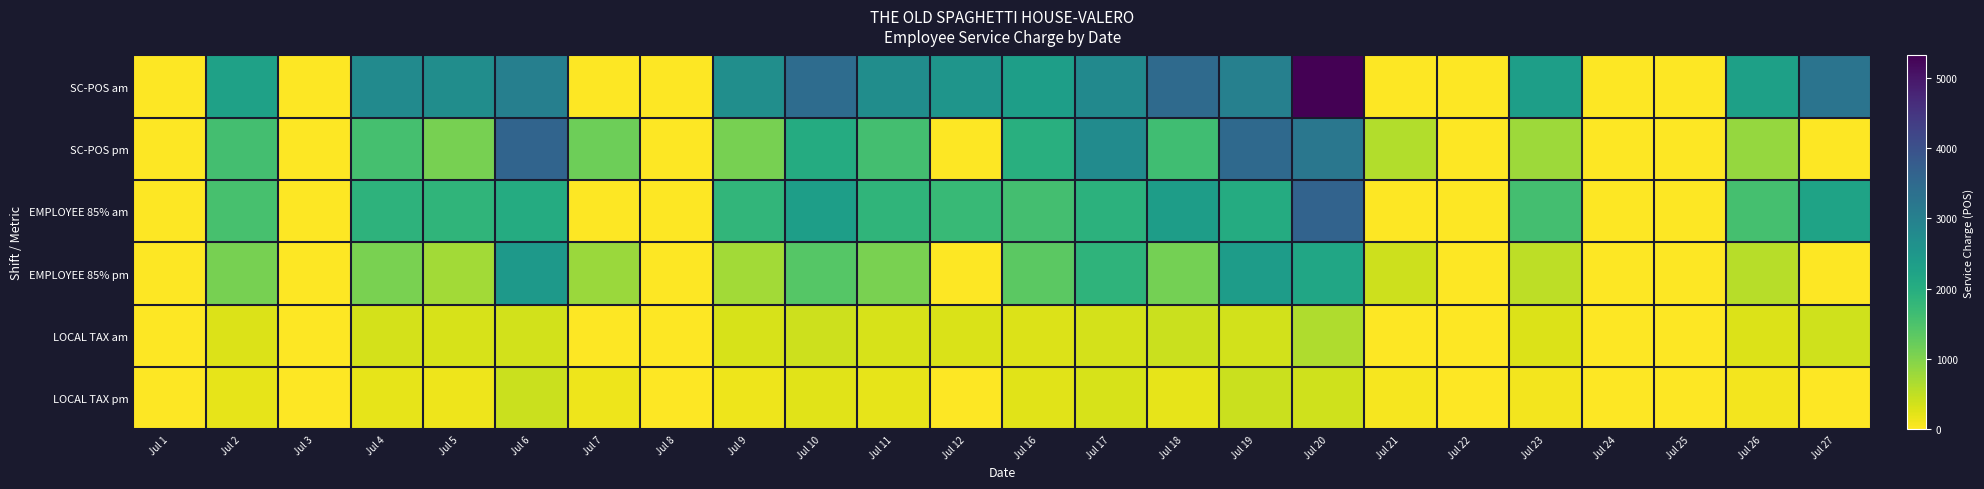

Which has a higher value, Jul 22 or Jul 25?

Jul 22